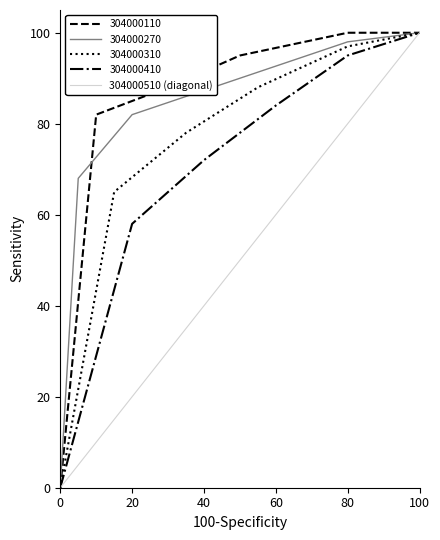

The 304000110 series shows 0 at 0. True or false?

True